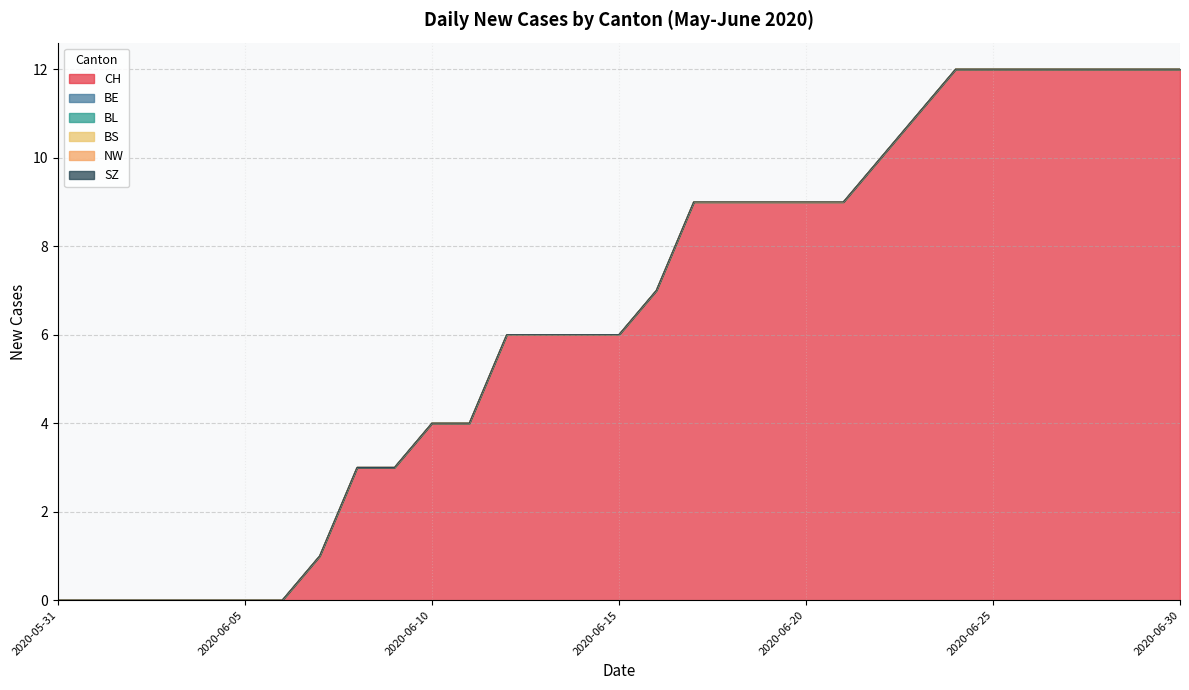

True or false: BL and NW cross at least once.

False